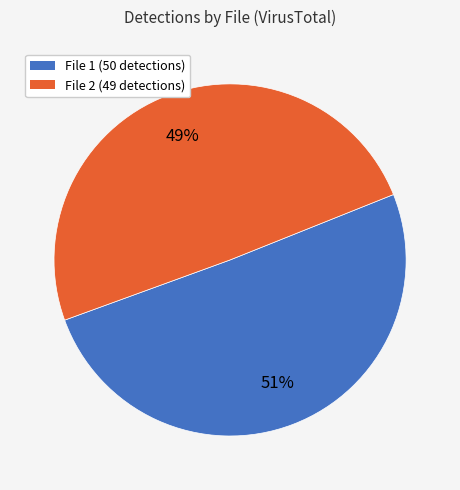

Is there a majority slice in this chart?

Yes